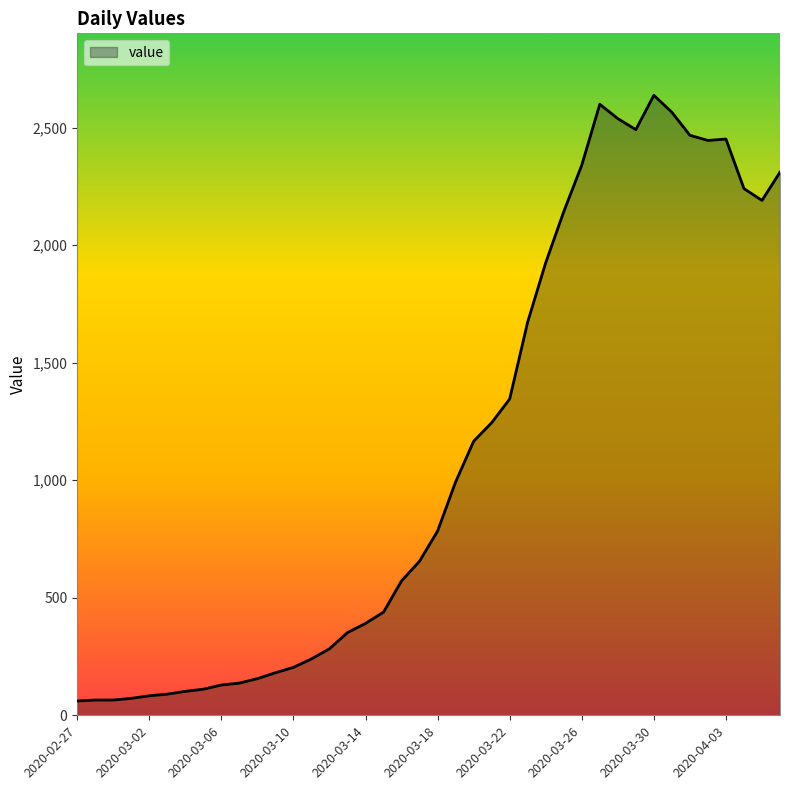

What is the minimum value shown in the chart?

61